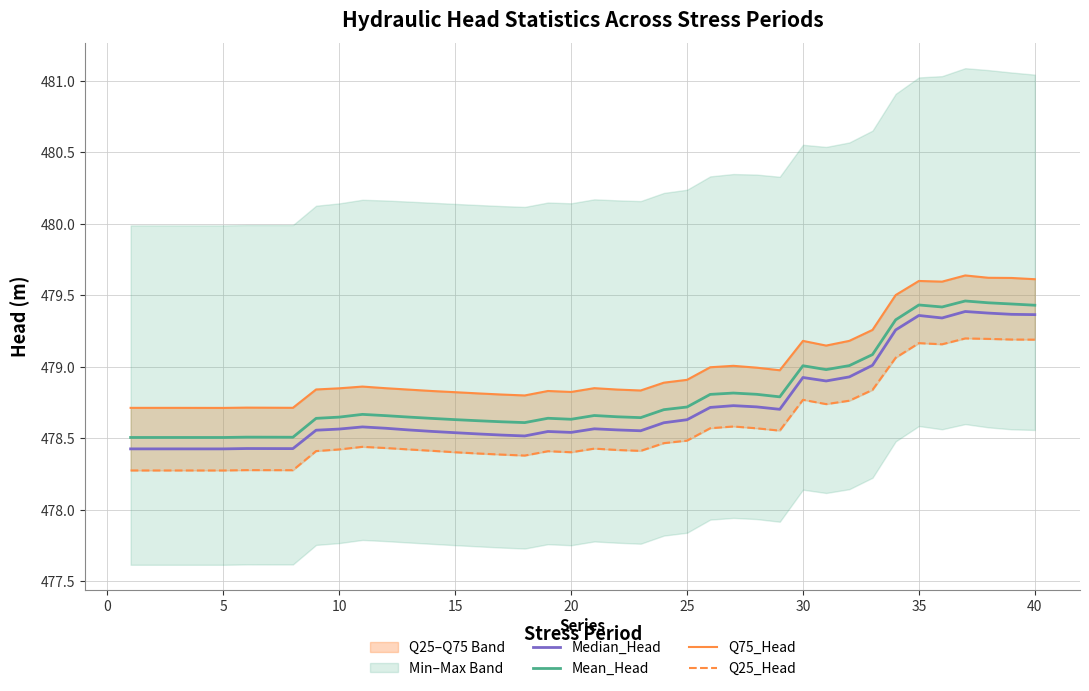

How many lines are shown in the chart?

4